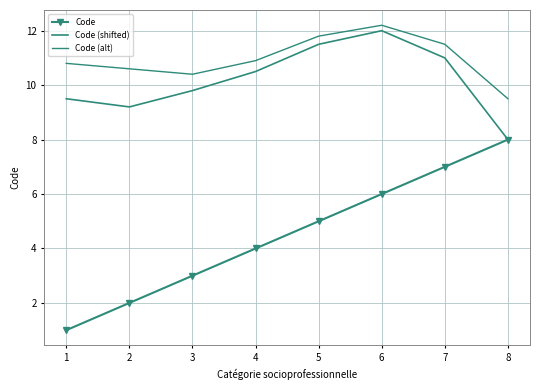

What is the difference between the highest and lowest values at 3?

7.4